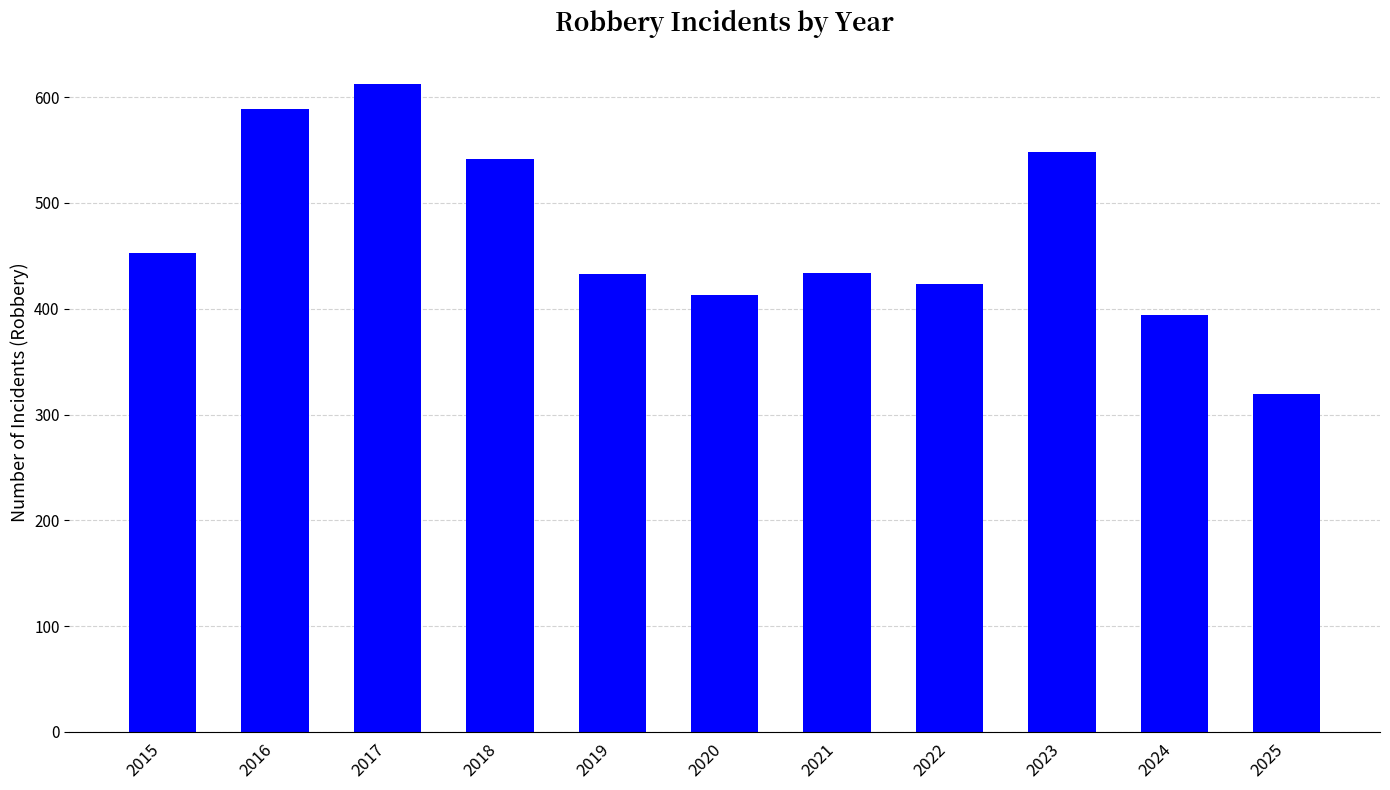

The value at 2024 is 601. True or false?

False